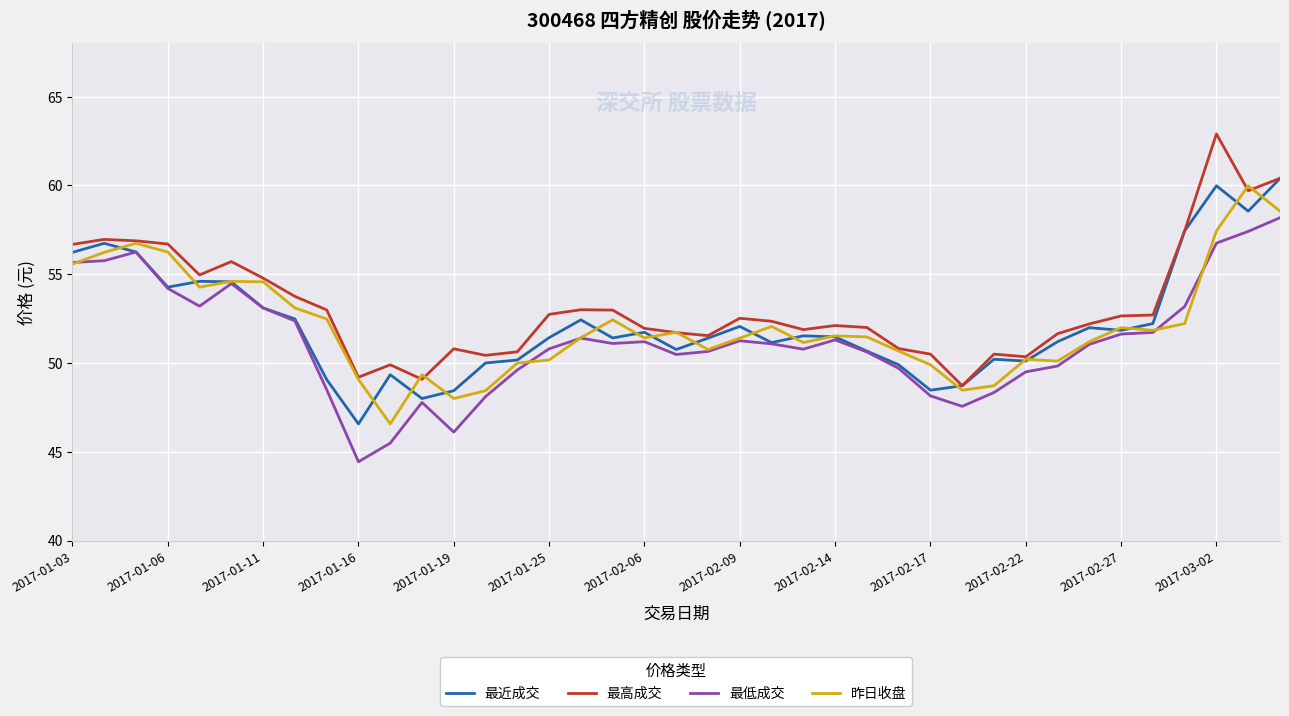

What is the maximum value for 最低成交?

58.2